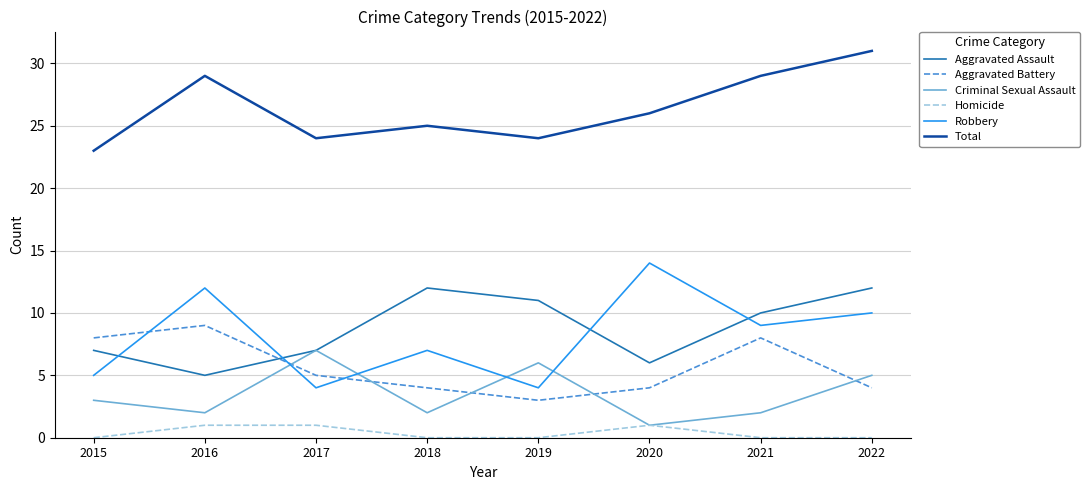

Where is the first local maximum for Robbery?

2016